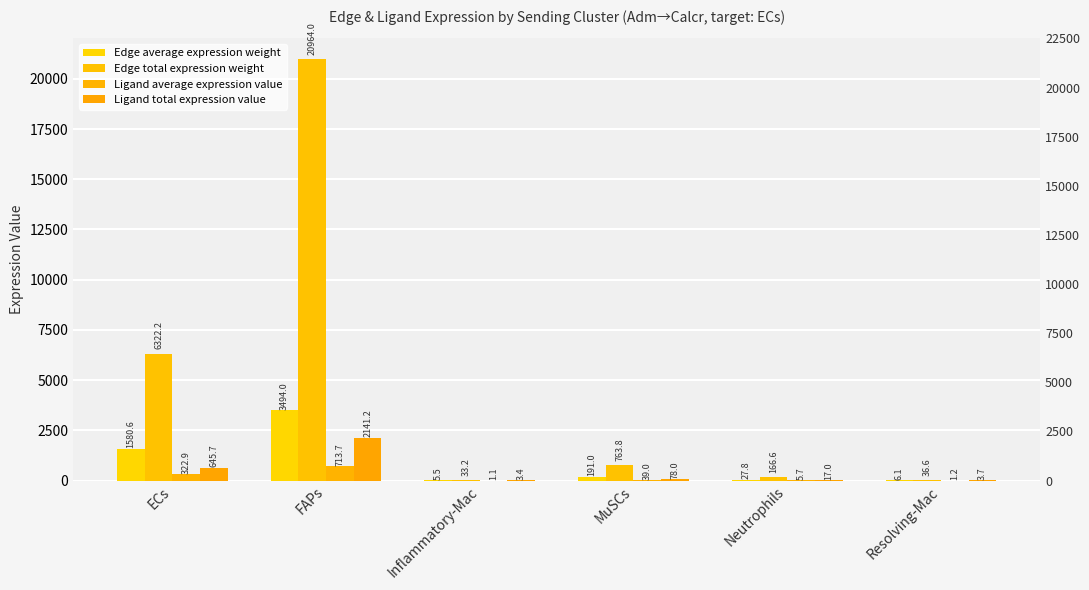

At FAPs, list the series in order from largest to smallest.

Edge total expression weight, Edge average expression weight, Ligand total expression value, Ligand average expression value